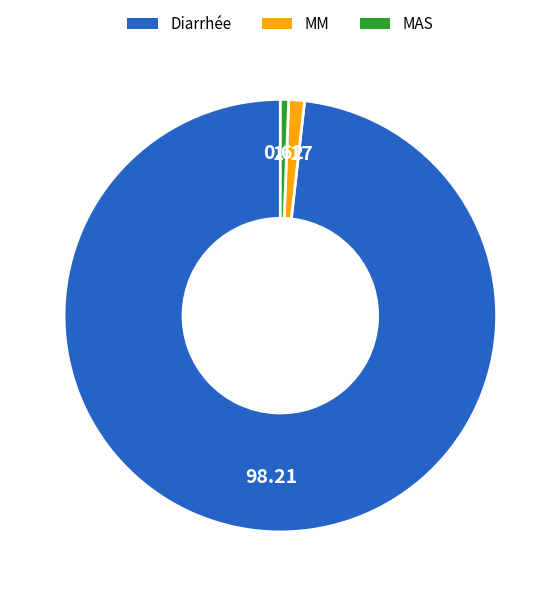

How many slices are in this pie chart?

3